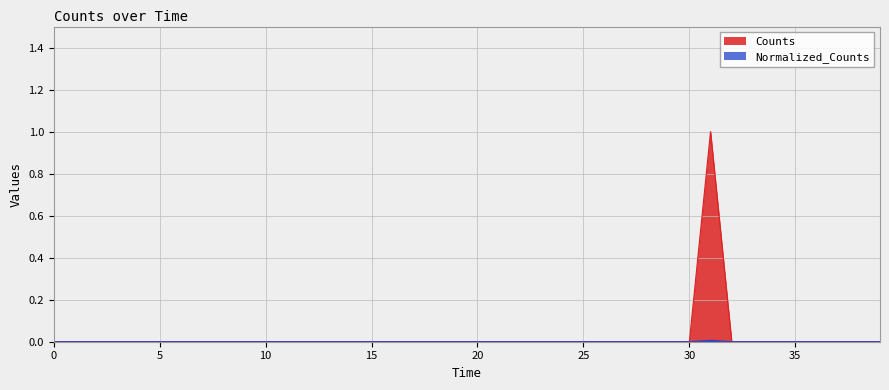

Rank the series by their maximum value, from highest to lowest.

Counts, Normalized_Counts